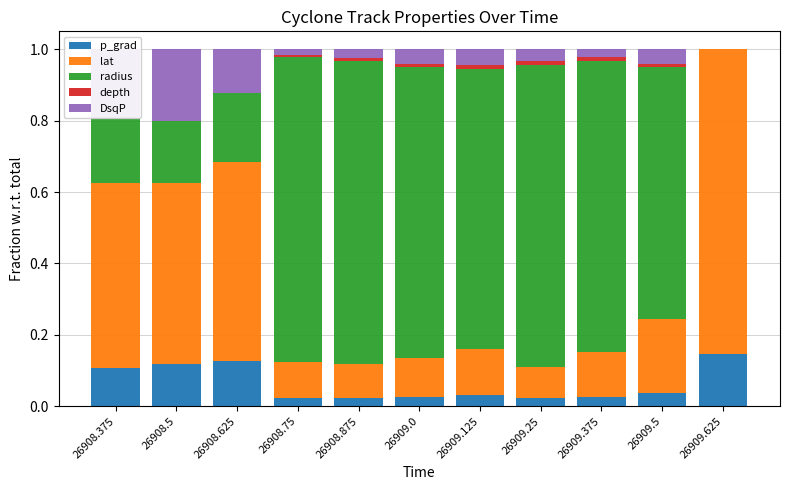

The value of p_grad at 26908.625 is 0.2. True or false?

False